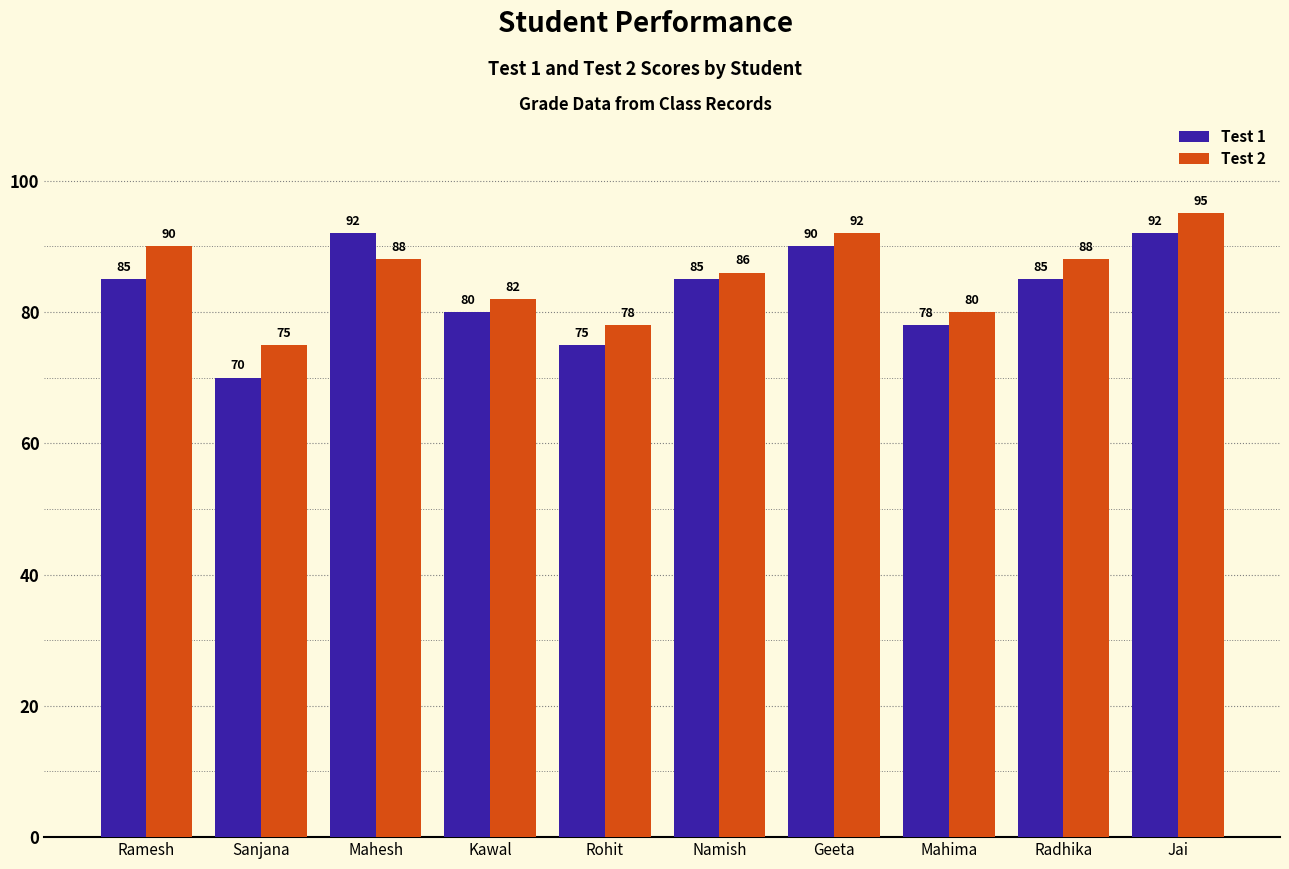

Count the number of categories in the chart.

10